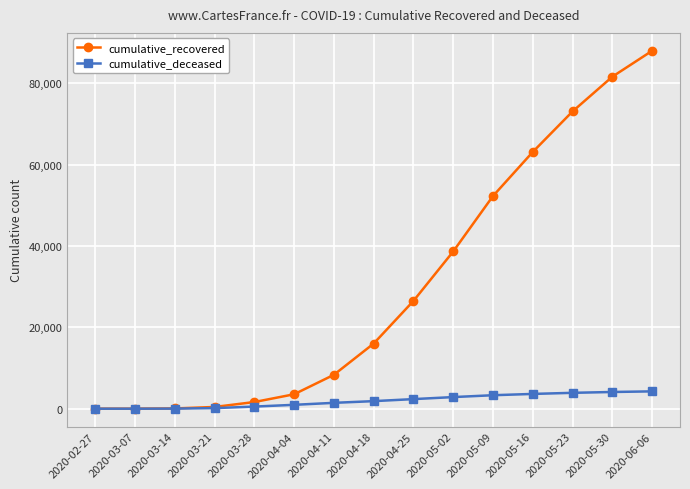

List the series in order of their overall mean, highest first.

cumulative_recovered, cumulative_deceased